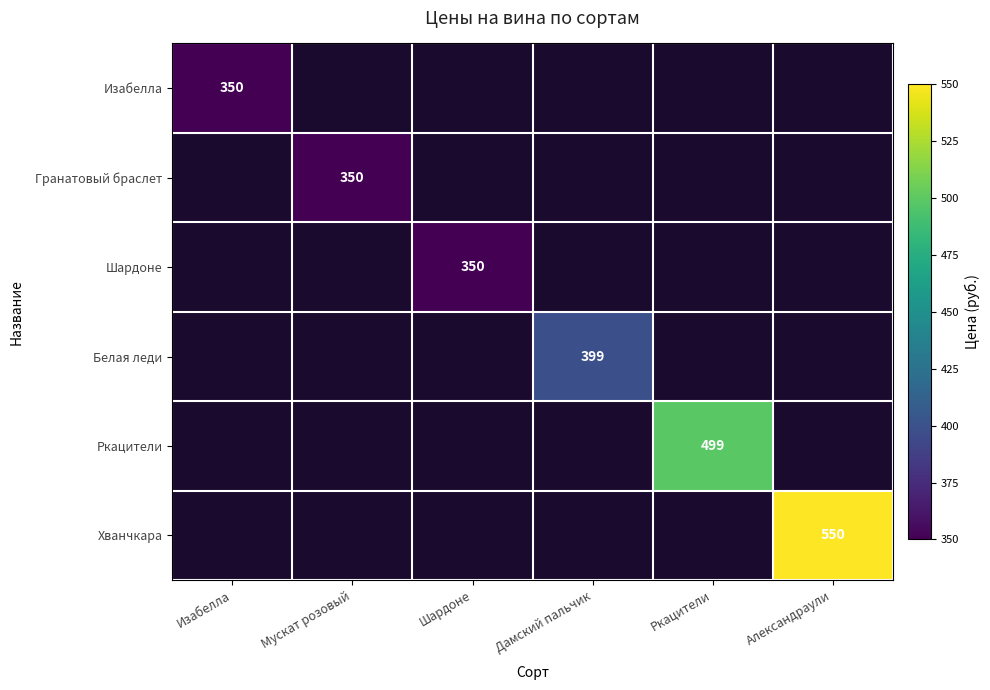

The Белая леди series shows 223 at Дамский пальчик. True or false?

False